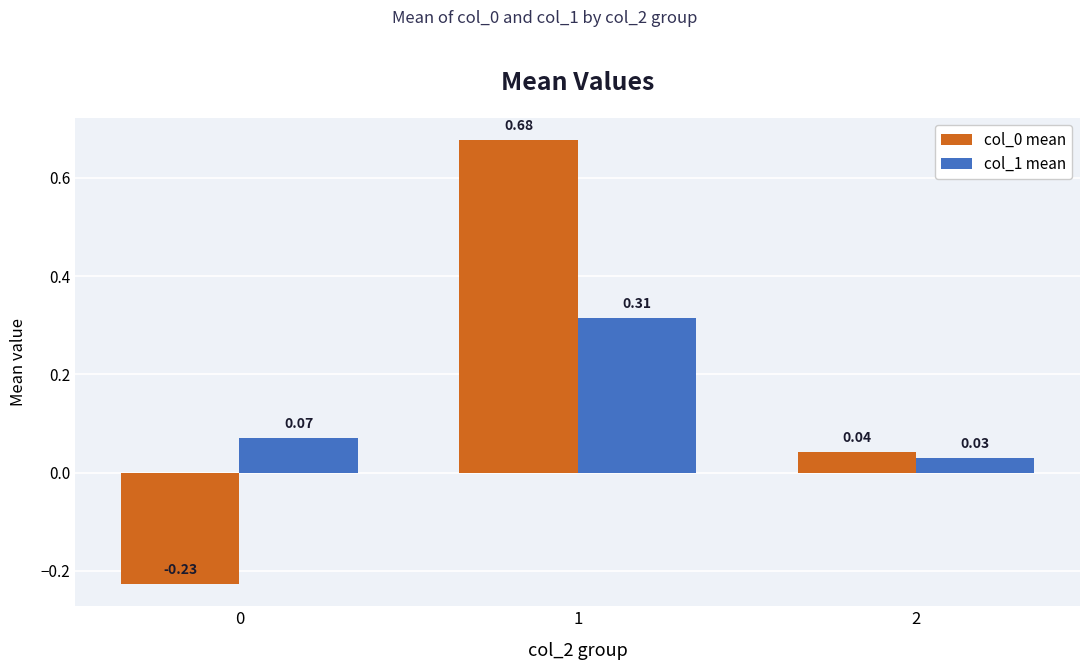

What is the sum of all col_1 mean values?

0.4